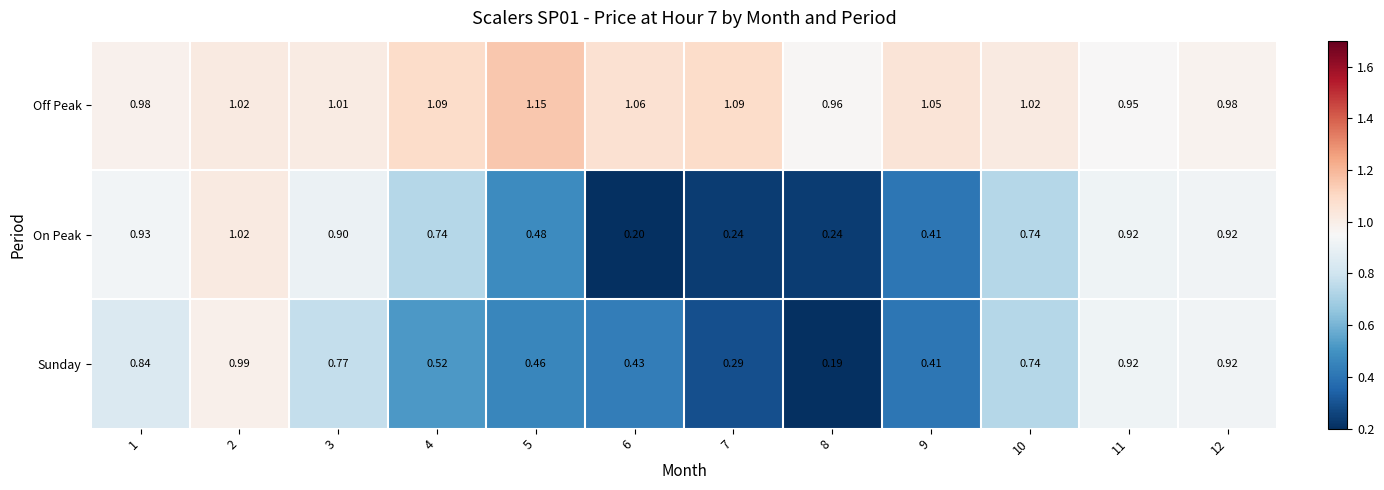

How many series are shown in this chart?

3